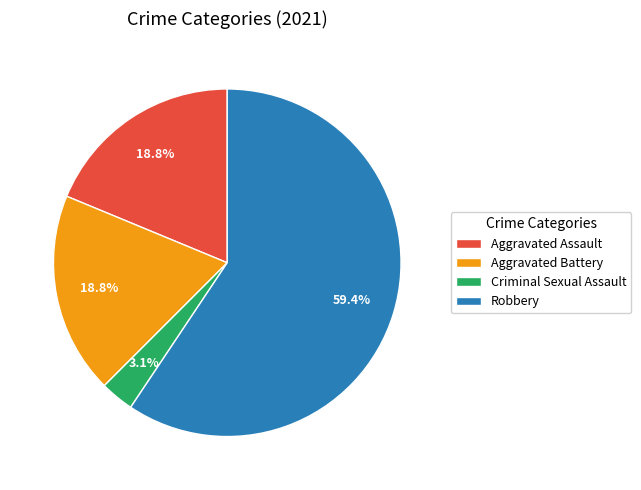

How many segments does this pie chart have?

4